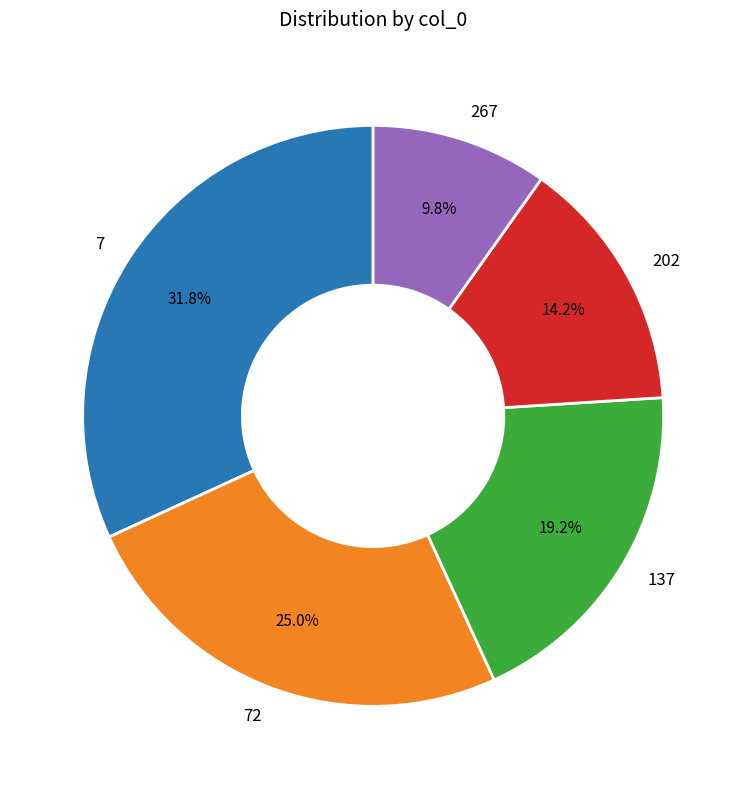

Rank the categories by value from highest to lowest.

7, 72, 137, 202, 267